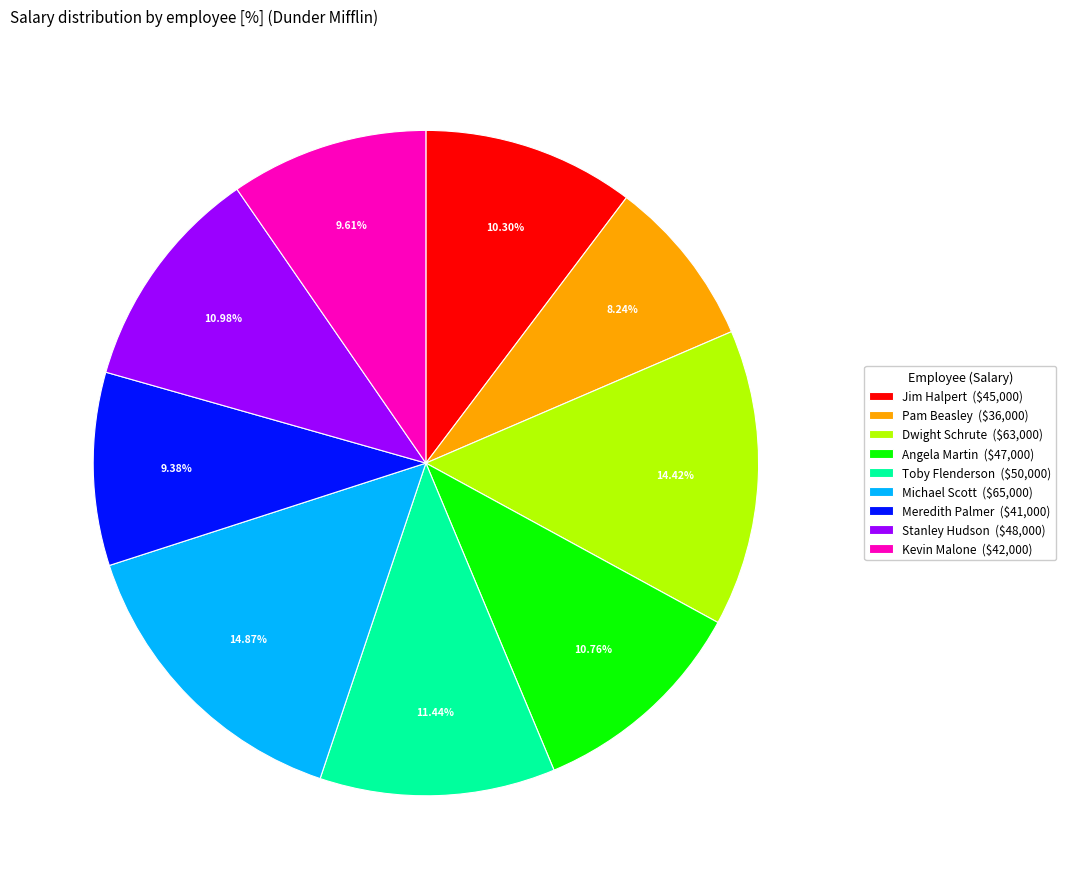

To the nearest percent, what percentage of the pie is Jim Halpert?

10%